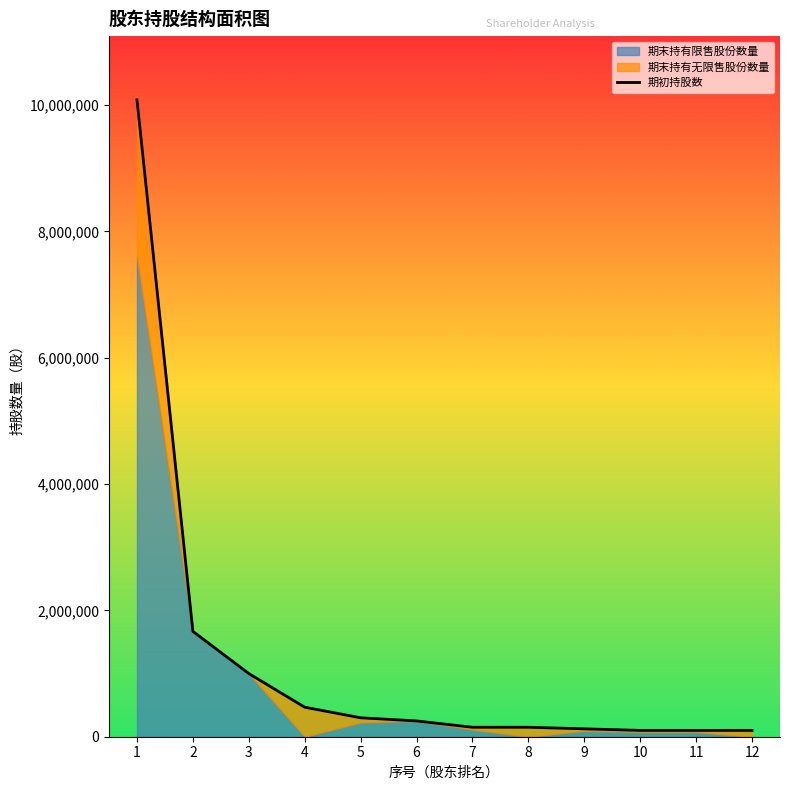

Reading left to right, what are all the values shown in this chart?

10082222	1667778	1000000	467000	300000	250000	150000	150000	125000	100000	100000	100000